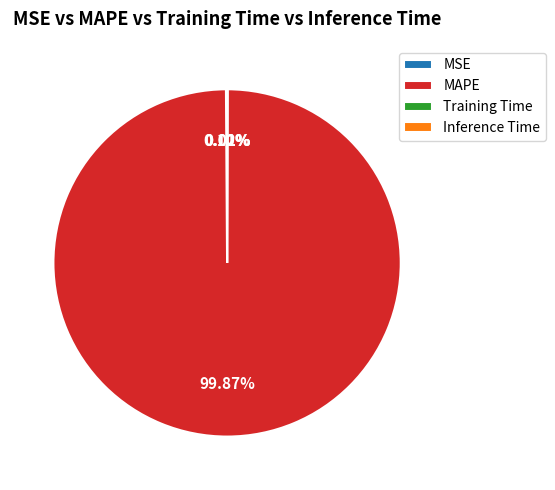

Is MAPE the majority of the pie?

Yes